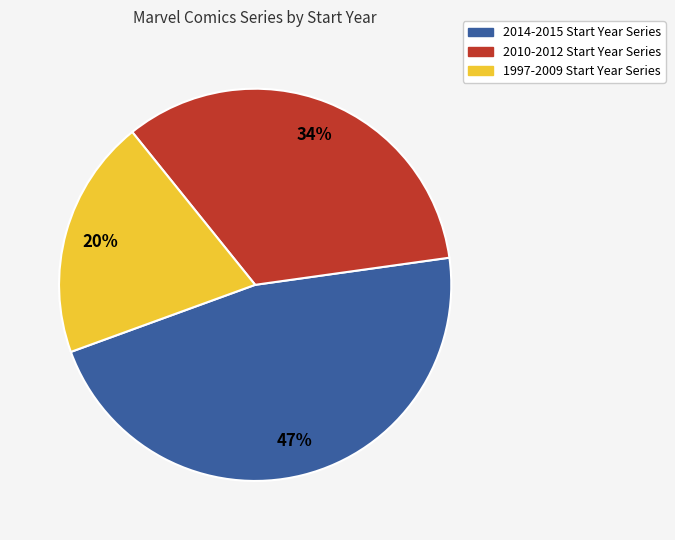

To the nearest percent, what is the difference between the largest and smallest slice percentages?

27%